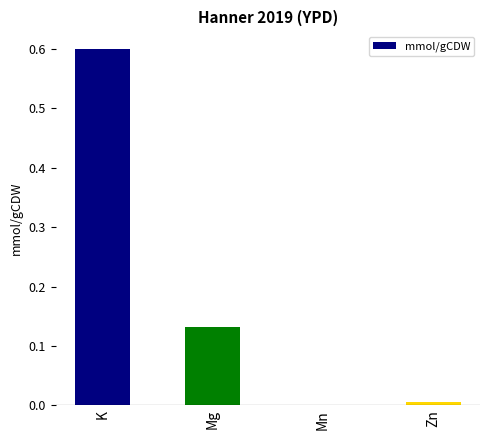

Where is the data nearest to the value 0?

Mn